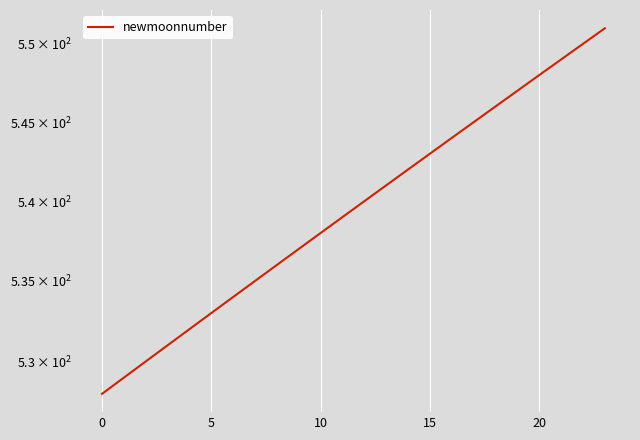

Count the number of data series in this chart.

1